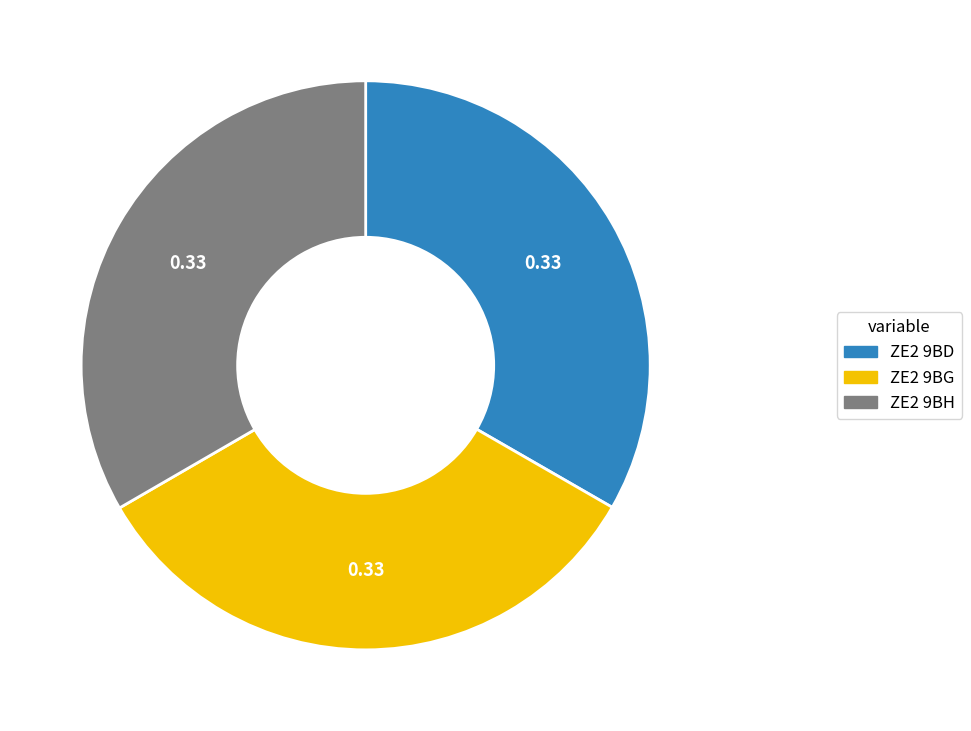

Does ZE2 9BH represent more than half of the total?

No